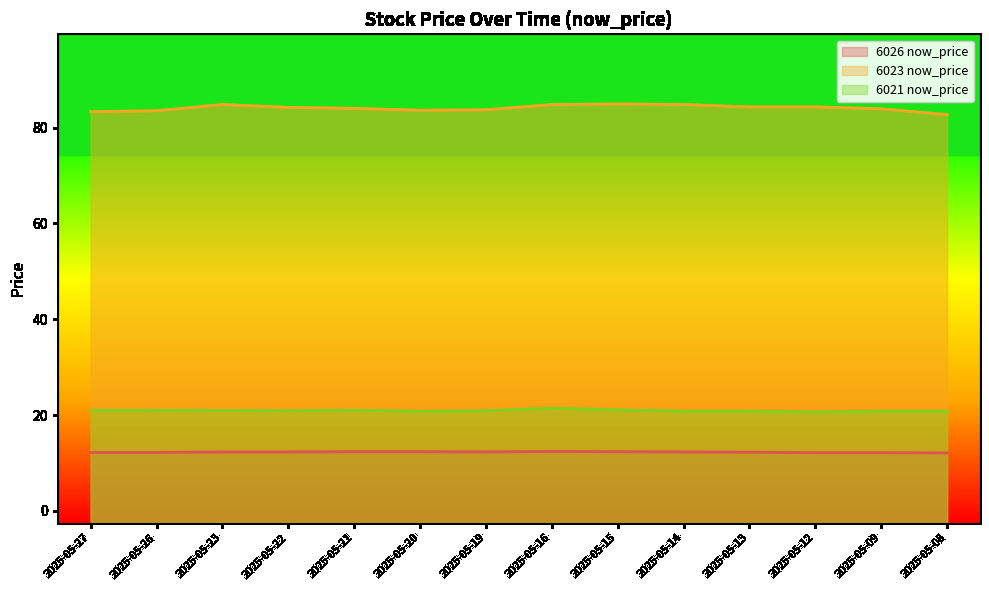

What is the value of the 6026 now_price point at the 14th from the left?

12.1